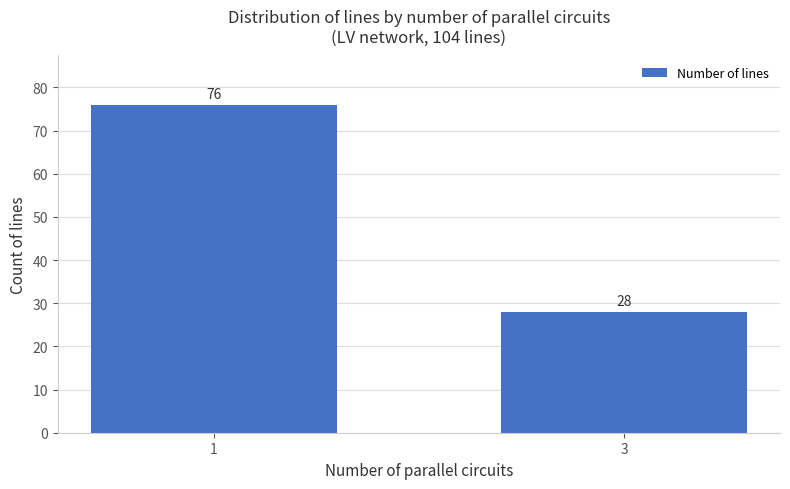

What is the difference between the maximum and minimum values?

48